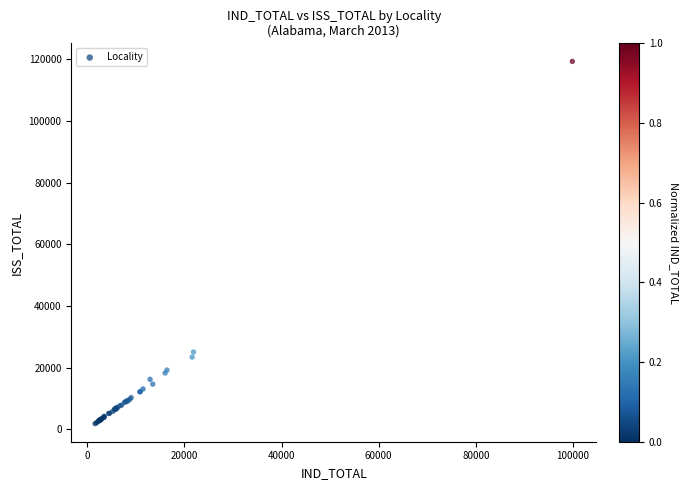

What Y value in the scatter plot is closest to 60594?

25110